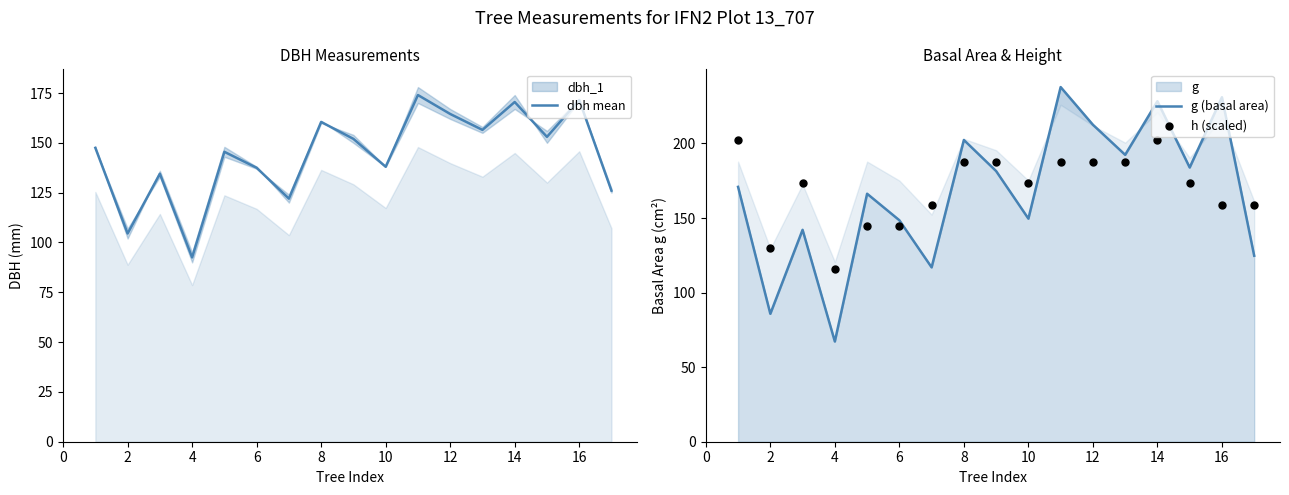

Which series has the largest total across all categories?

h (scaled)